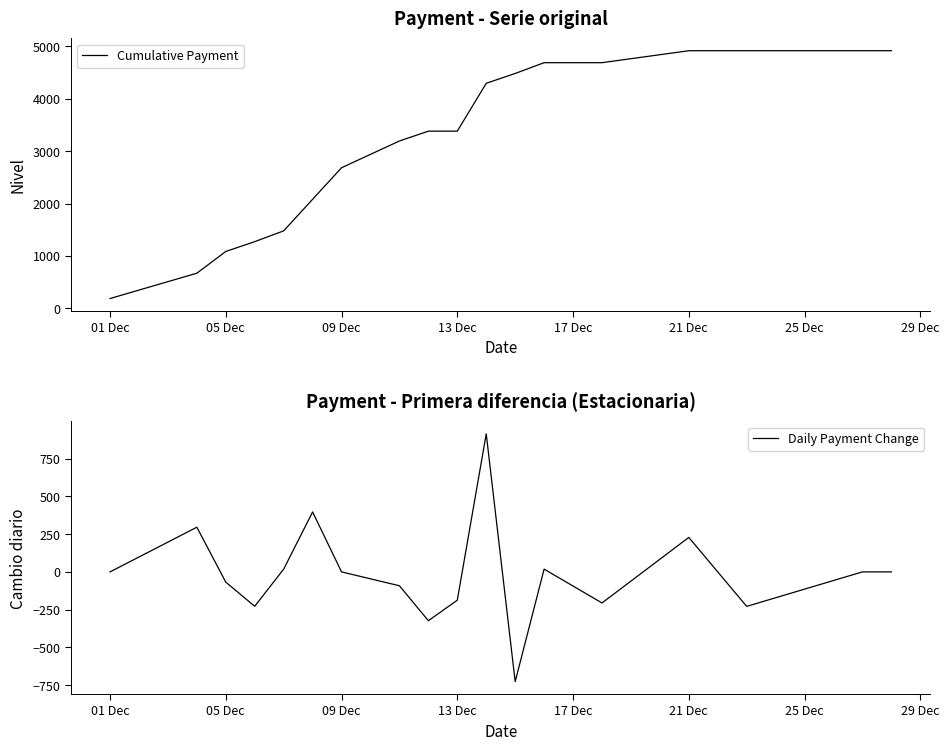

How many lines are shown in the chart?

2